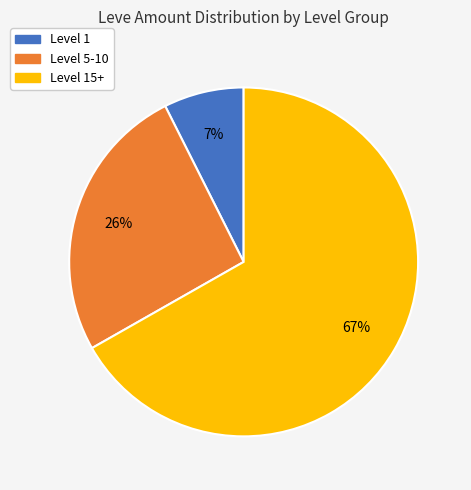

Does any single category account for the majority?

Yes